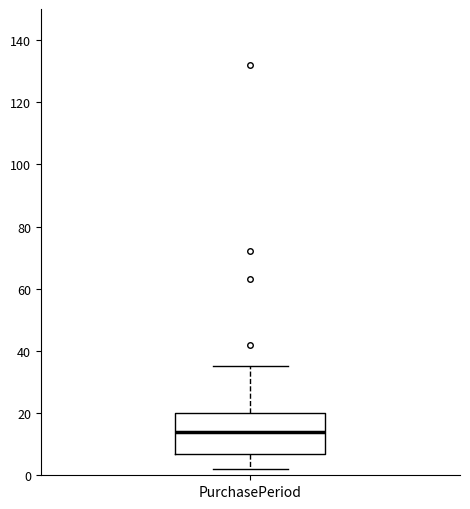

Where is the upper edge of the box for PurchasePeriod on the y-axis? The values are not printed on the chart, so give them approximately, as read against the axis.

20